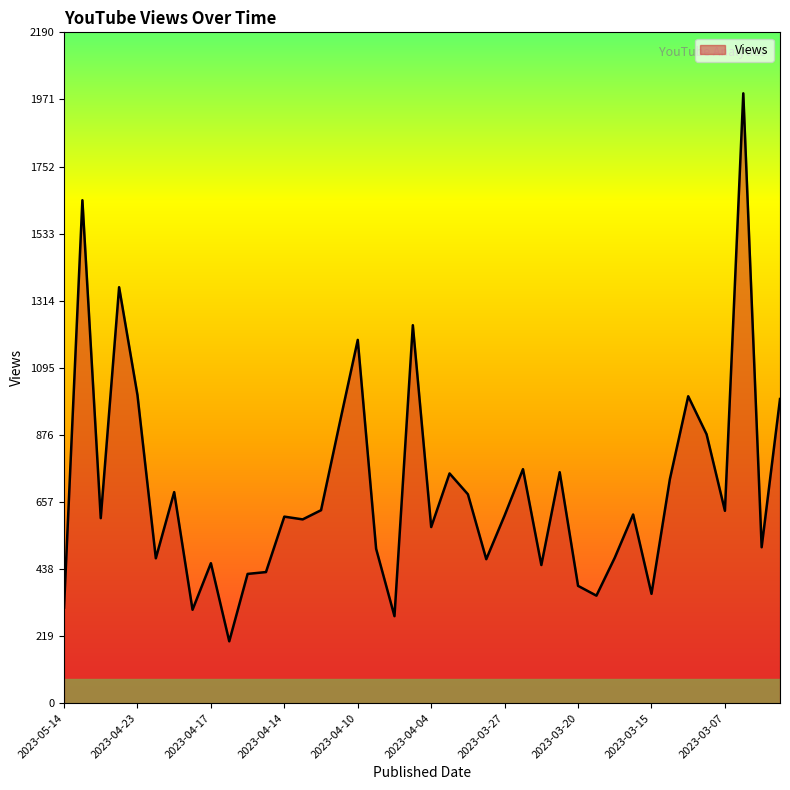

Count the number of data series in this chart.

1